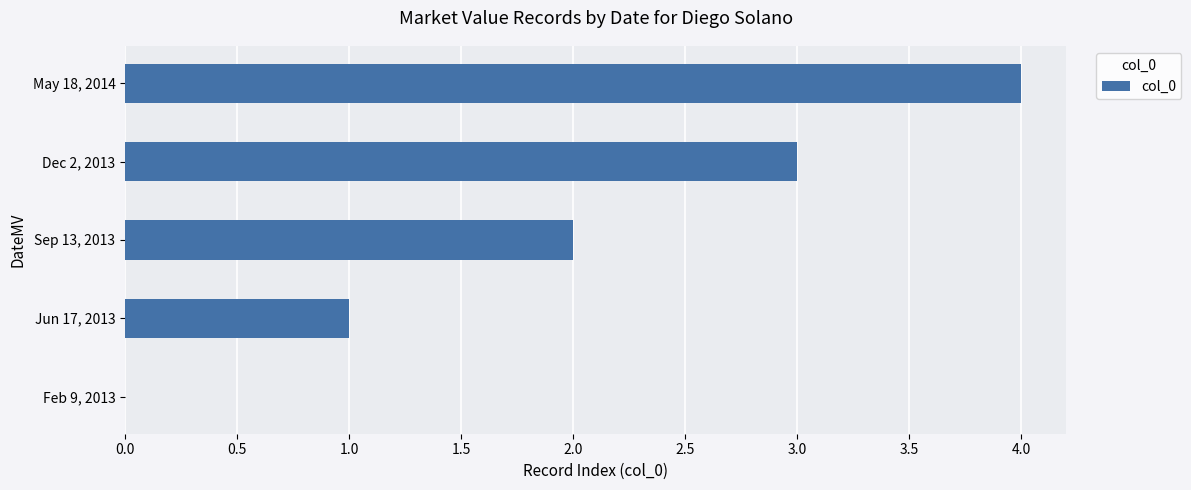

What is the change in value from Jun 17, 2013 to May 18, 2014?

+3